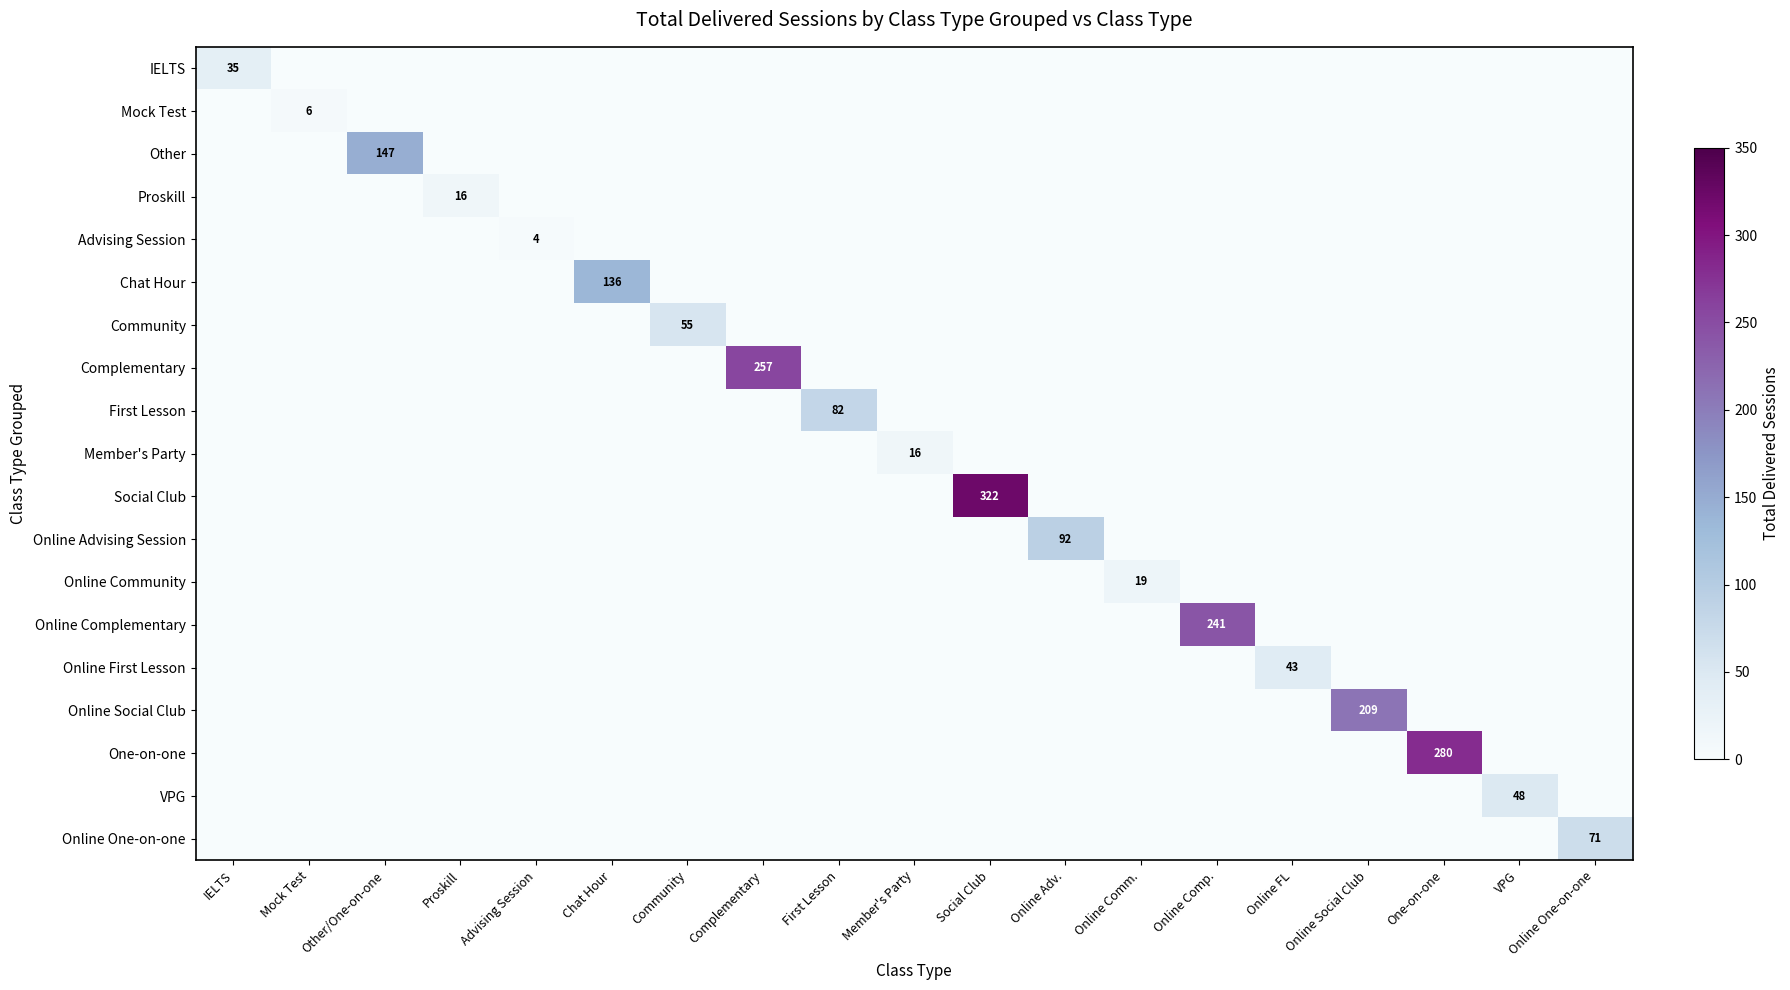

Rank the categories by Mock Test value from lowest to highest.

IELTS, Other/One-on-one, Proskill, Advising Session, Chat Hour, Community, Complementary, First Lesson, Member's Party, Social Club, Online Adv., Online Comm., Online Comp., Online FL, Online Social Club, One-on-one, VPG, Online One-on-one, Mock Test